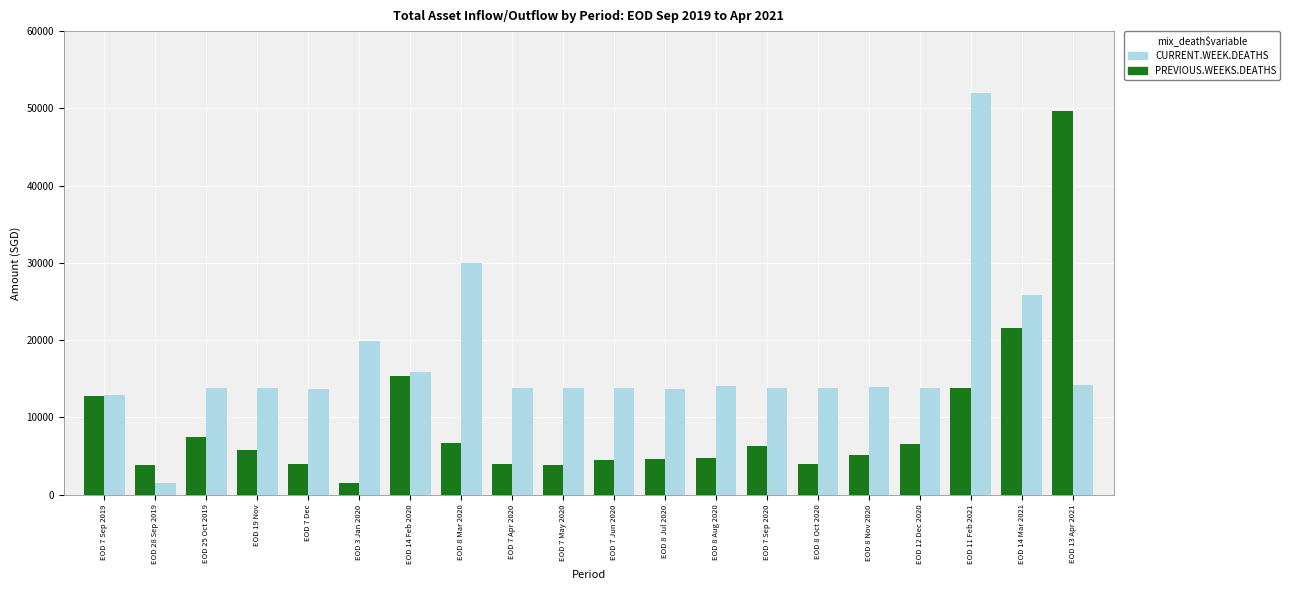

What is the sum of the PREVIOUS.WEEKS.DEATHS values at EOD 7 Dec and EOD 8 Jul 2020?

8657